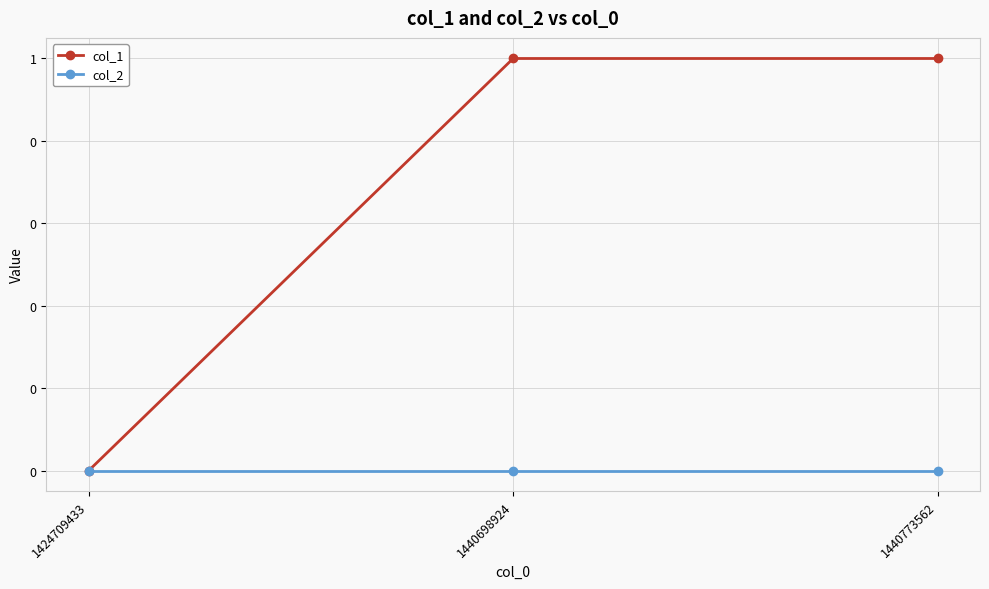

Is this an area chart (filled region under the line)?

No